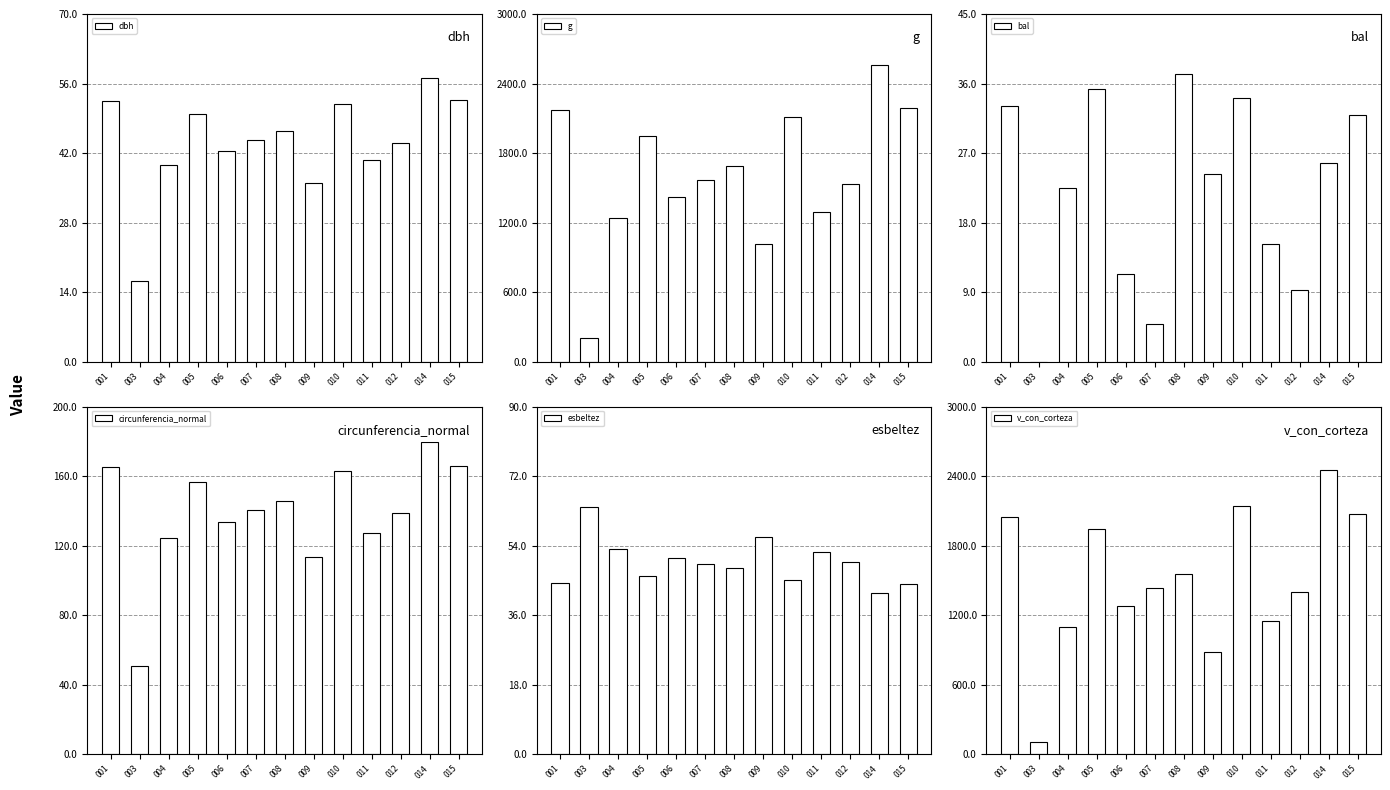

What is the highest value of the esbeltez series?

63.9